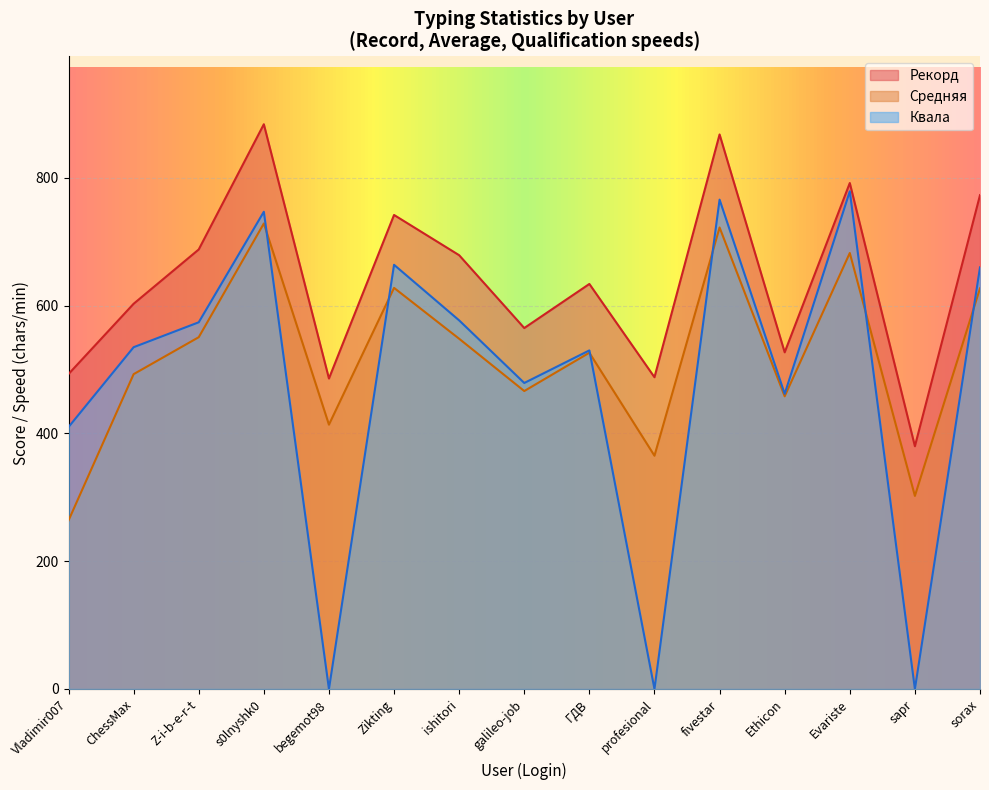

Reading left to right, extract all data points from this chart.

Средняя: 263.8	492.8	550.6	728.7	413.8	627.9	548.3	466.4	526.4	365.1	722.4	458.1	682.5	302.2	627.1
Рекорд: 493.0	603.0	688.0	884.0	486.0	742.0	679.0	565.0	634.0	488.0	868.0	527.0	792.0	380.0	773.0
Квала: 410.0	535.0	574.0	747.0	0.0	664.0	577.0	479.0	530.0	0.0	766.0	462.0	779.0	0.0	660.0